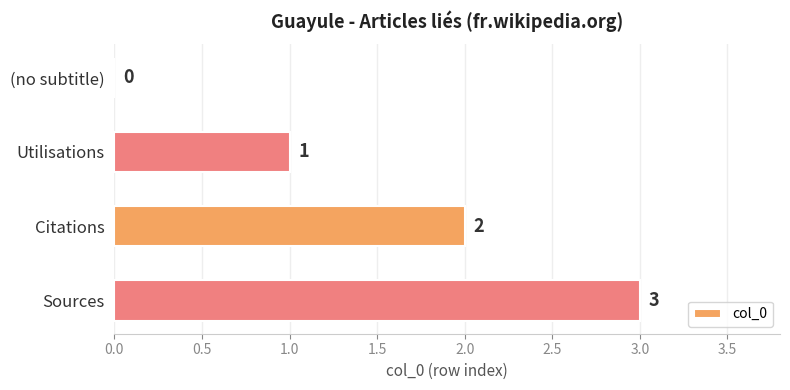

The value at Citations is 3. True or false?

False